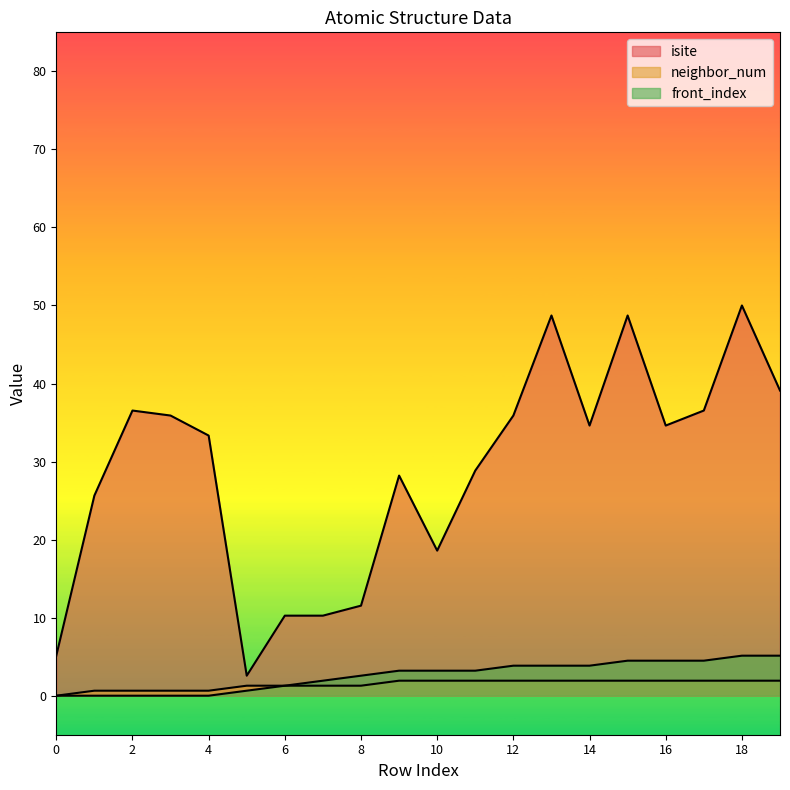

True or false: neighbor_num and isite cross at least once.

False